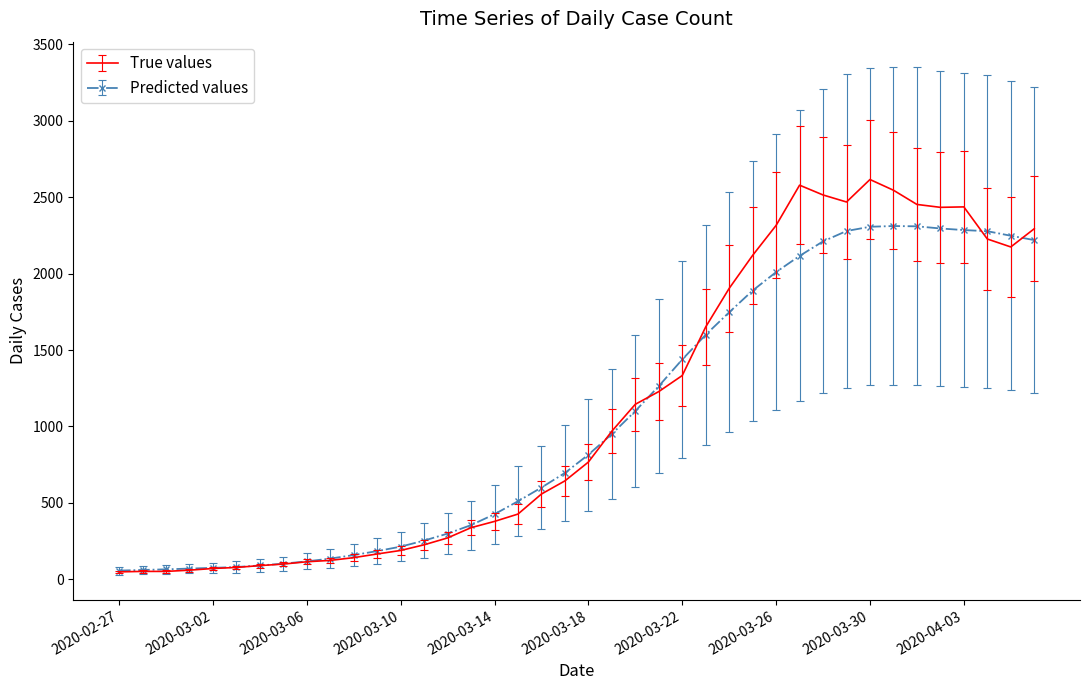

Which series has the largest range (max minus min)?

True values